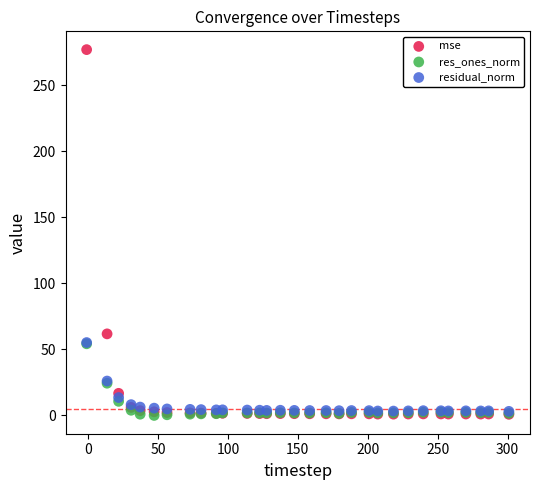

In the mse series, what Y value is closest to 138?

61.8